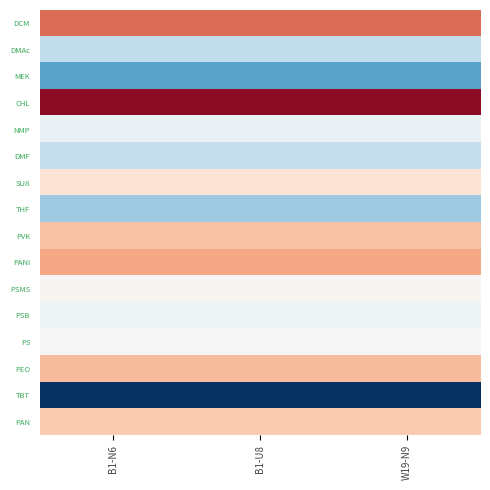

Reading right to left, what are all the values shown in this chart?

DCM: W19-N9=1.1	B1-U8=1.1	B1-N6=1.1
DMAc: W19-N9=-0.5	B1-U8=-0.5	B1-N6=-0.5
MEK: W19-N9=-1.1	B1-U8=-1.1	B1-N6=-1.1
CHL: W19-N9=1.8	B1-U8=1.8	B1-N6=1.8
NMP: W19-N9=-0.1	B1-U8=-0.1	B1-N6=-0.1
DMF: W19-N9=-0.5	B1-U8=-0.5	B1-N6=-0.5
SU8: W19-N9=0.3	B1-U8=0.3	B1-N6=0.3
THF: W19-N9=-0.7	B1-U8=-0.7	B1-N6=-0.7
PVK: W19-N9=0.6	B1-U8=0.6	B1-N6=0.6
PANI: W19-N9=0.8	B1-U8=0.8	B1-N6=0.8
PSMS: W19-N9=0.0	B1-U8=0.0	B1-N6=0.0
PSB: W19-N9=-0.1	B1-U8=-0.1	B1-N6=-0.1
PS: W19-N9=0.0	B1-U8=0.0	B1-N6=0.0
PEO: W19-N9=0.6	B1-U8=0.6	B1-N6=0.6
TBT: W19-N9=-2.8	B1-U8=-2.8	B1-N6=-2.8
PAN: W19-N9=0.5	B1-U8=0.5	B1-N6=0.5